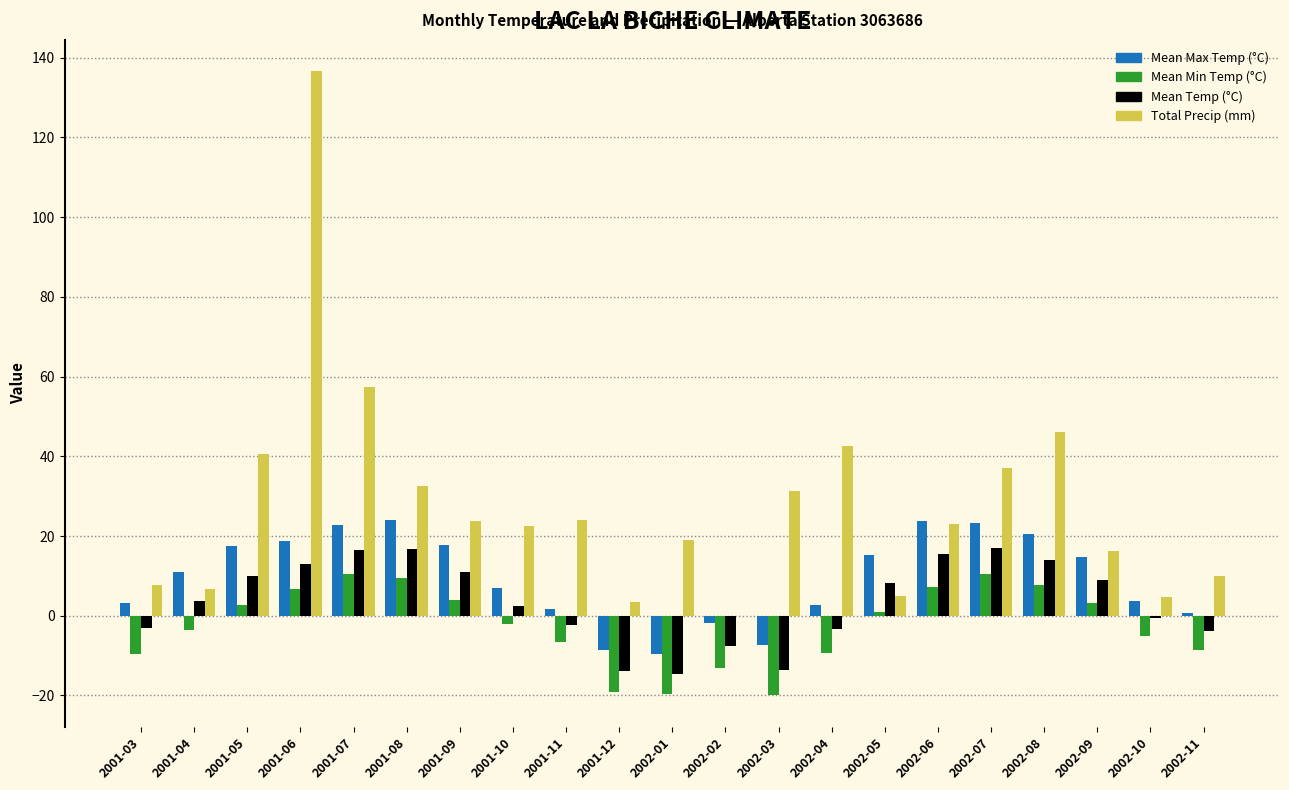

What is the greatest value displayed?

136.6